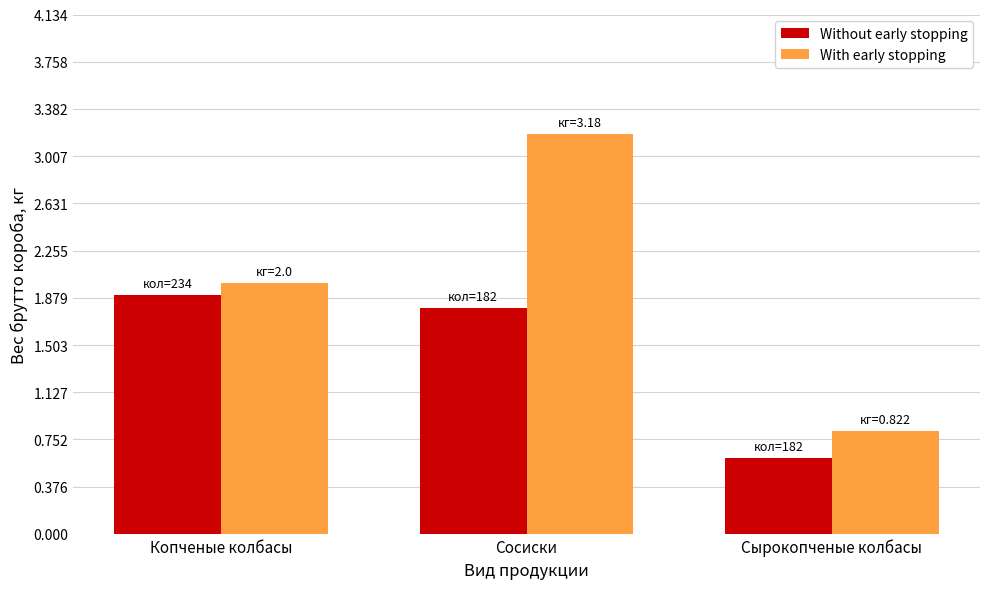

Is the value of With early stopping at Сырокопченые колбасы greater than the value of Without early stopping at Сосиски?

No